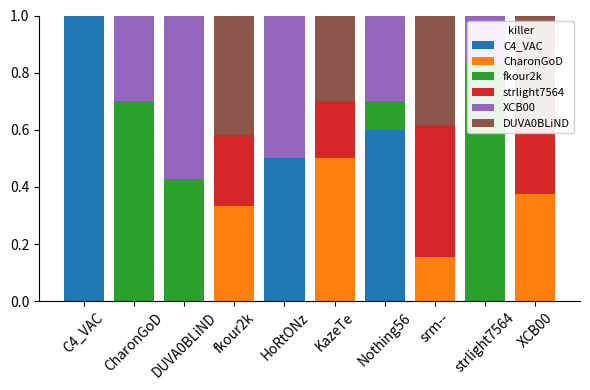

At which label is DUVA0BLiND closest to 0?

C4_VAC